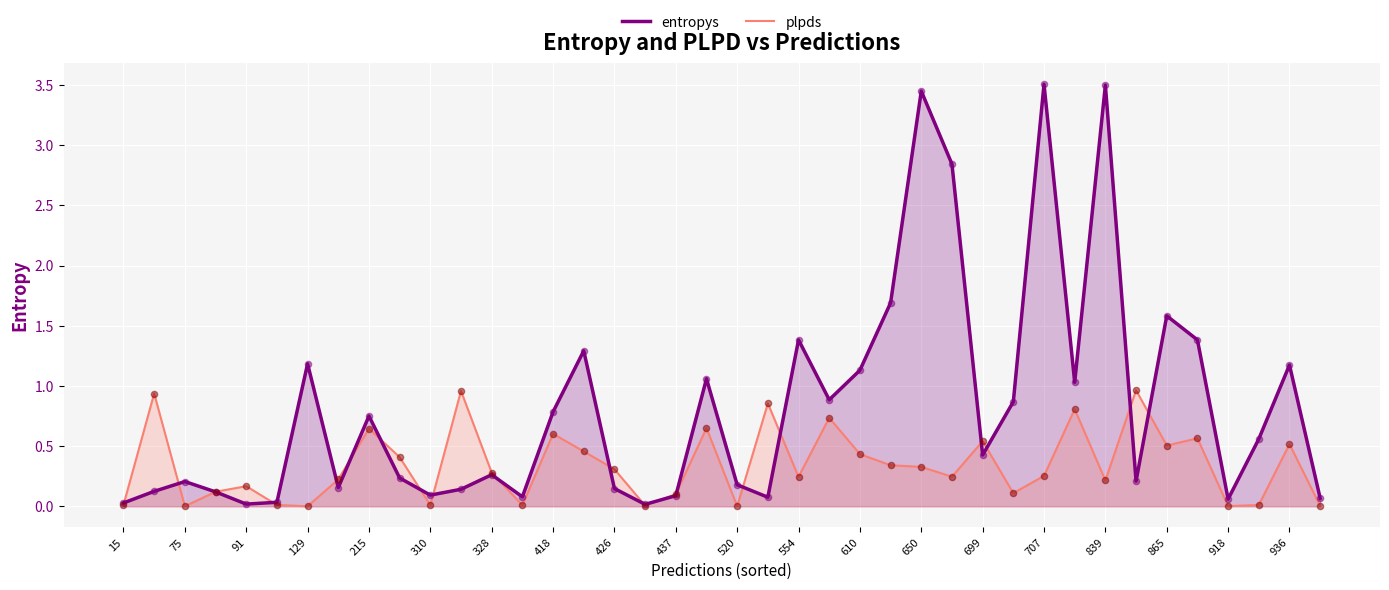

Which series has the widest spread of Y values?

entropys